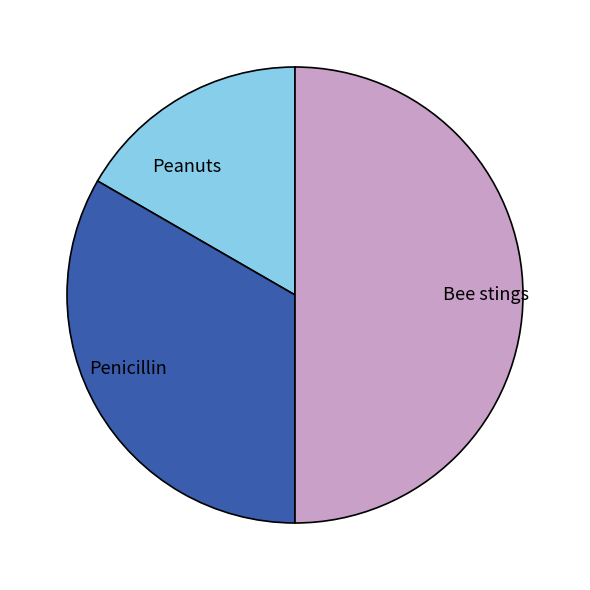

Rank the categories by value from lowest to highest.

Peanuts, Penicillin, Bee stings